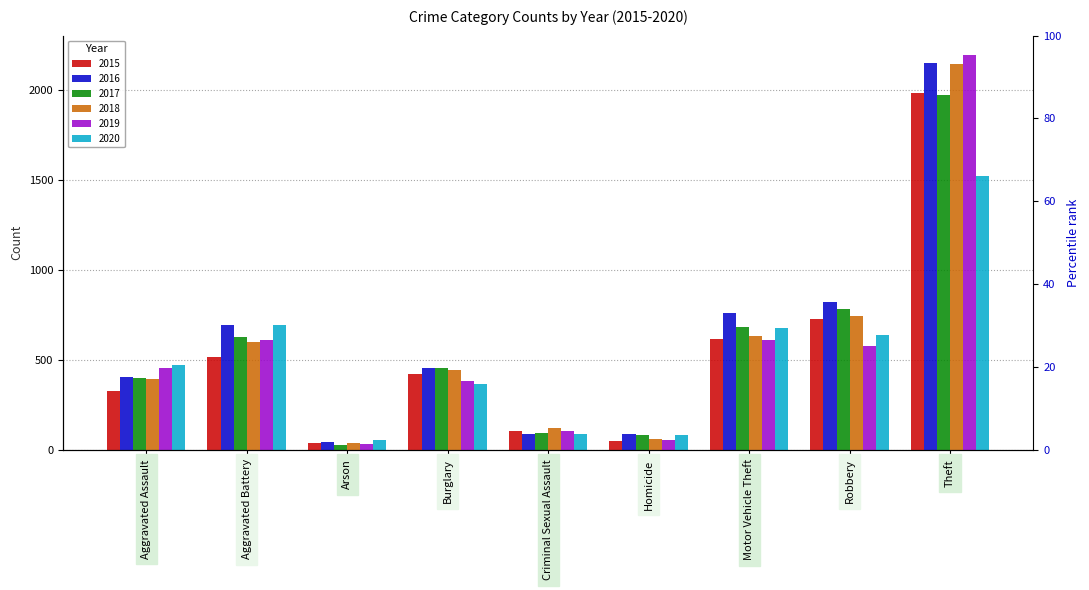

How many data points in 2015 are above 422?

4